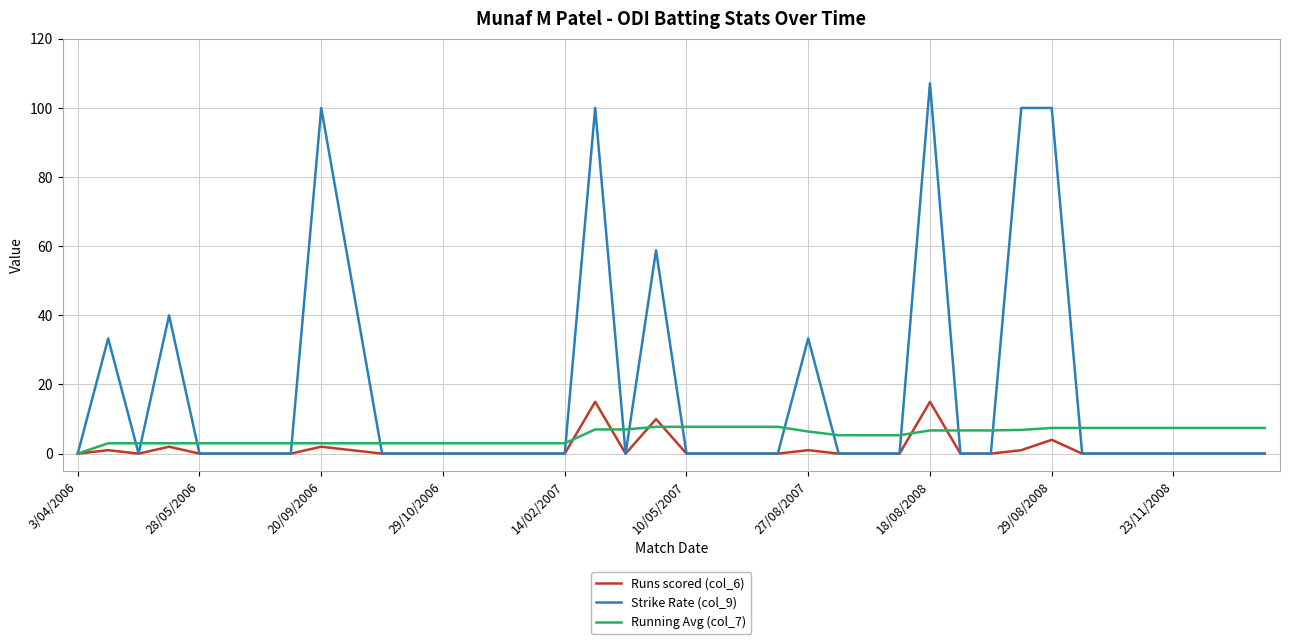

List the series in order of their peak value, lowest first.

Running Avg (col_7), Runs scored (col_6), Strike Rate (col_9)